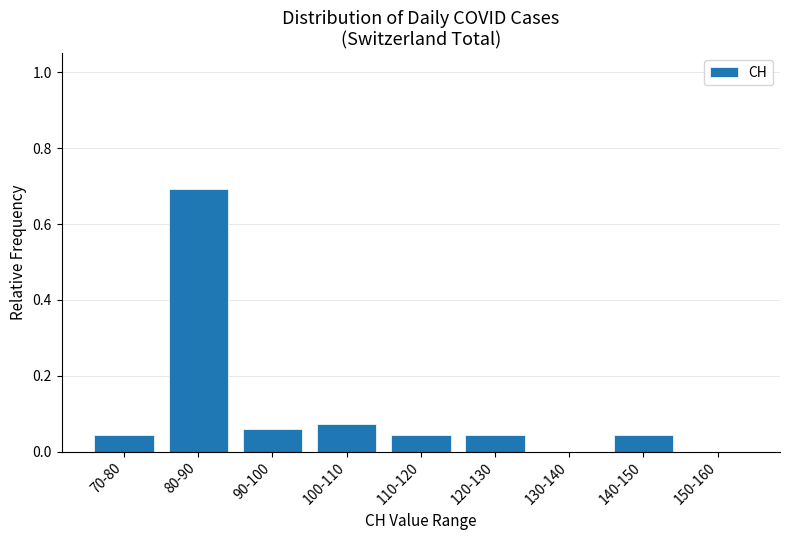

Which has a higher value, 80-90 or 150-160?

80-90